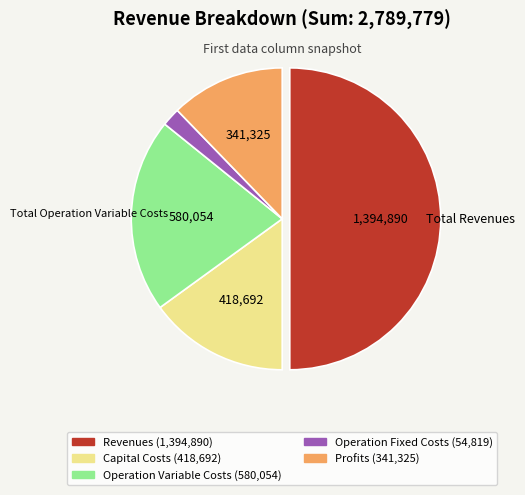

How many slices are in this pie chart?

5